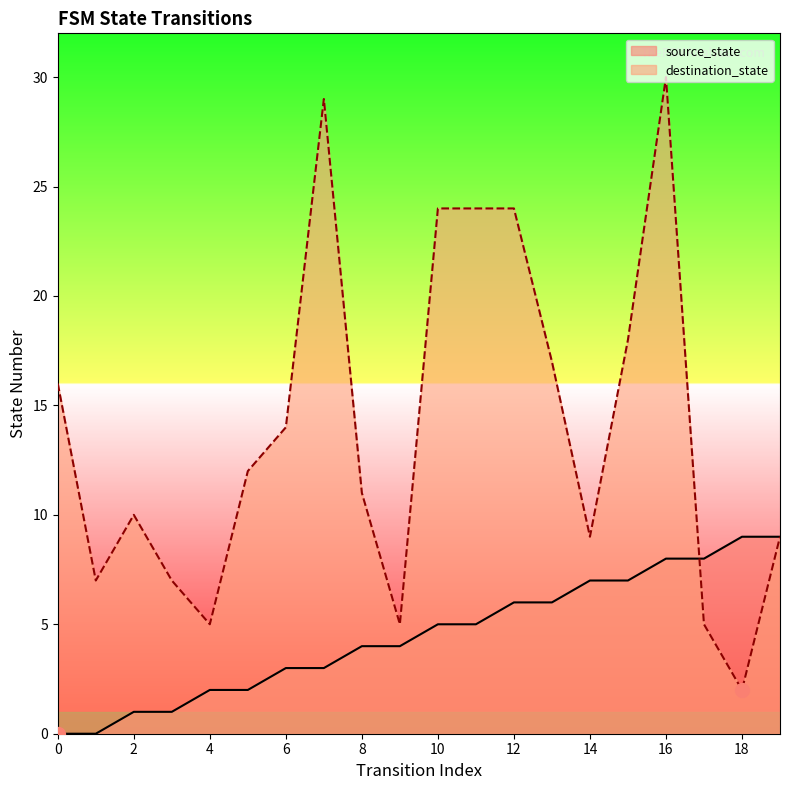

At how many categories does at least one series exceed 4?

20